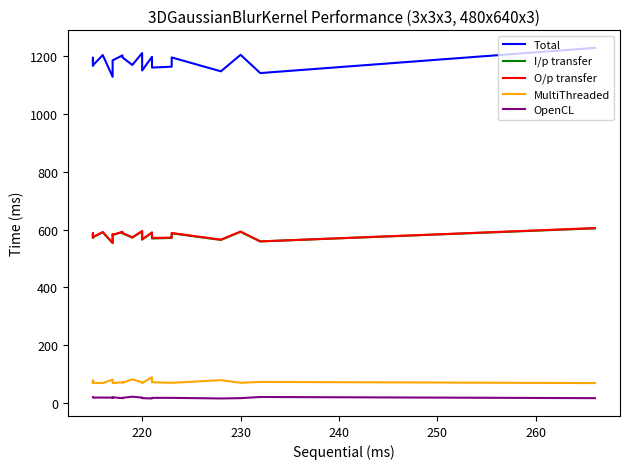

What is the minimum value for Total?

1127